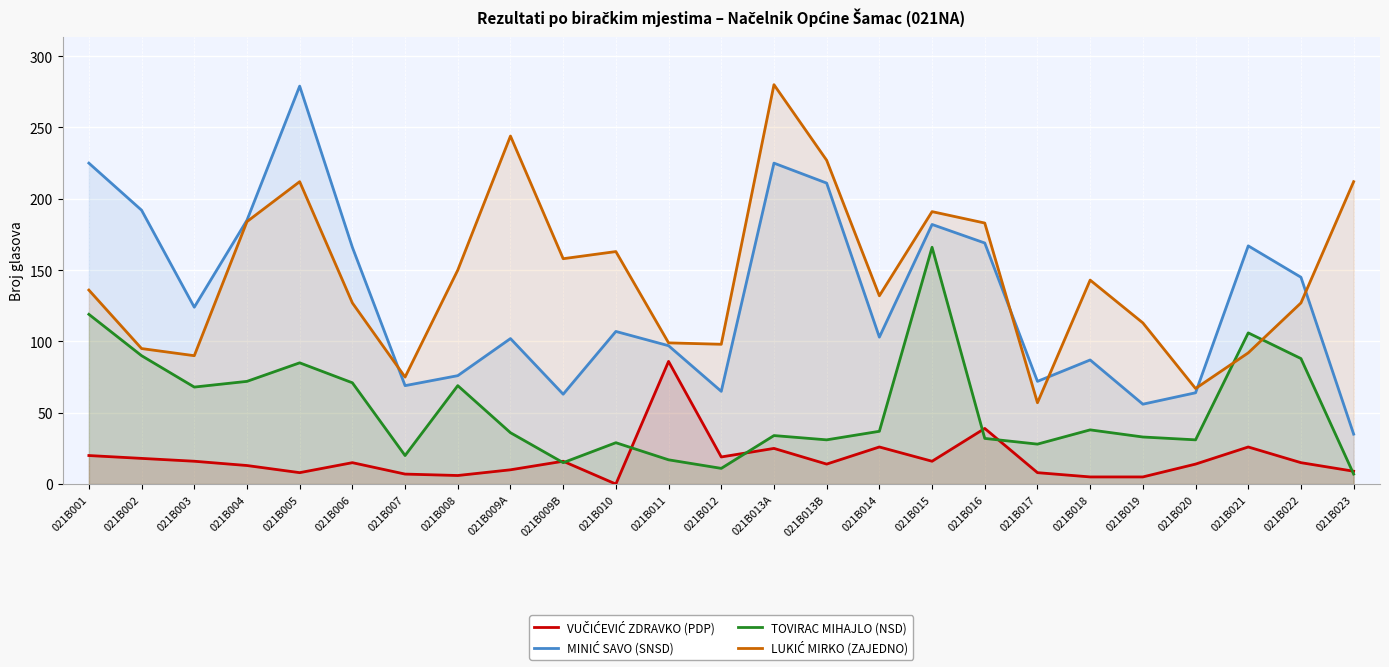

What position from the right is 021B016?

8